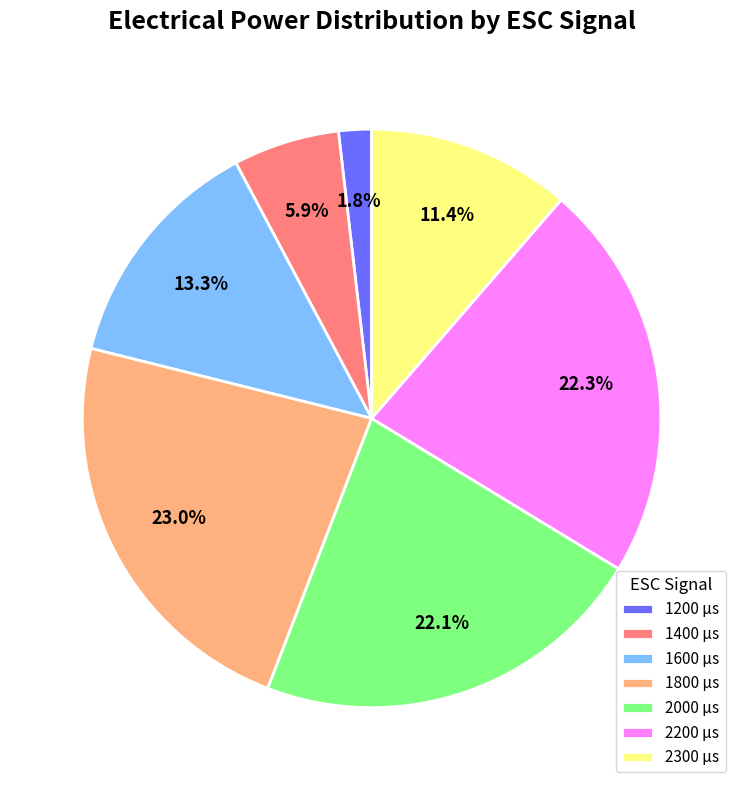

Is the sum of 2200 µs and 1400 µs greater than half?

No